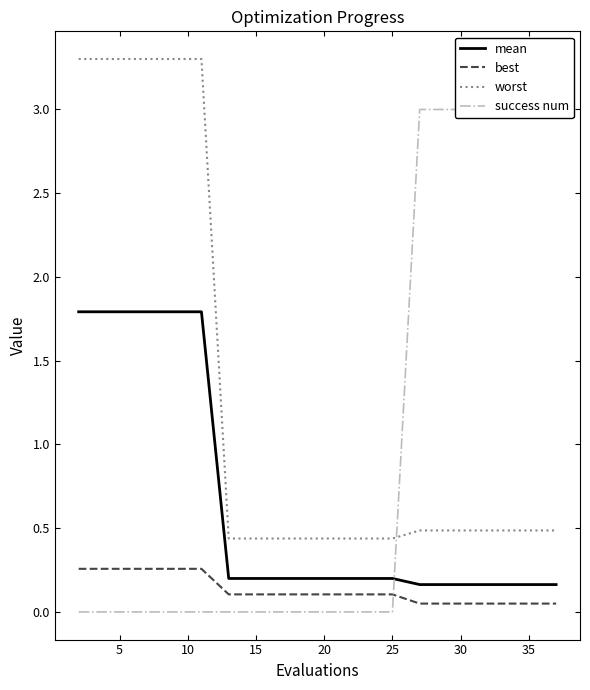

True or false: worst and mean cross at least once.

False